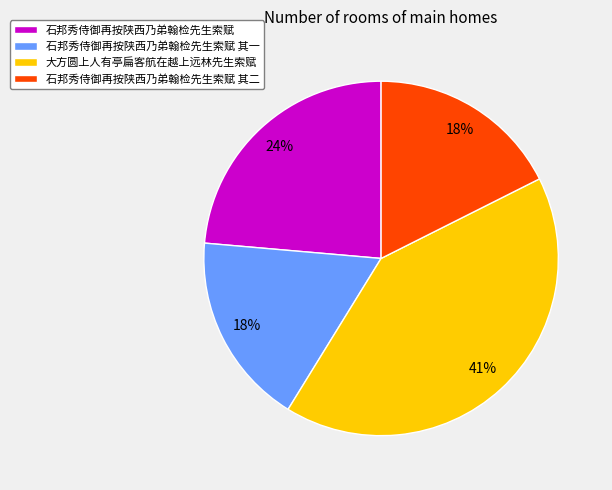

What is the ratio of the value at 石邦秀侍御再按陕西乃弟翰检先生索赋 其二 to the value at 大方圆上人有亭扁客航在越上远林先生索赋?

0.4